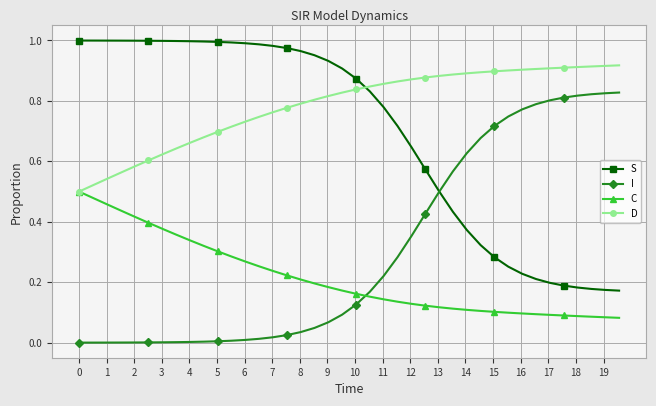

Which series has the largest total across all categories?

D